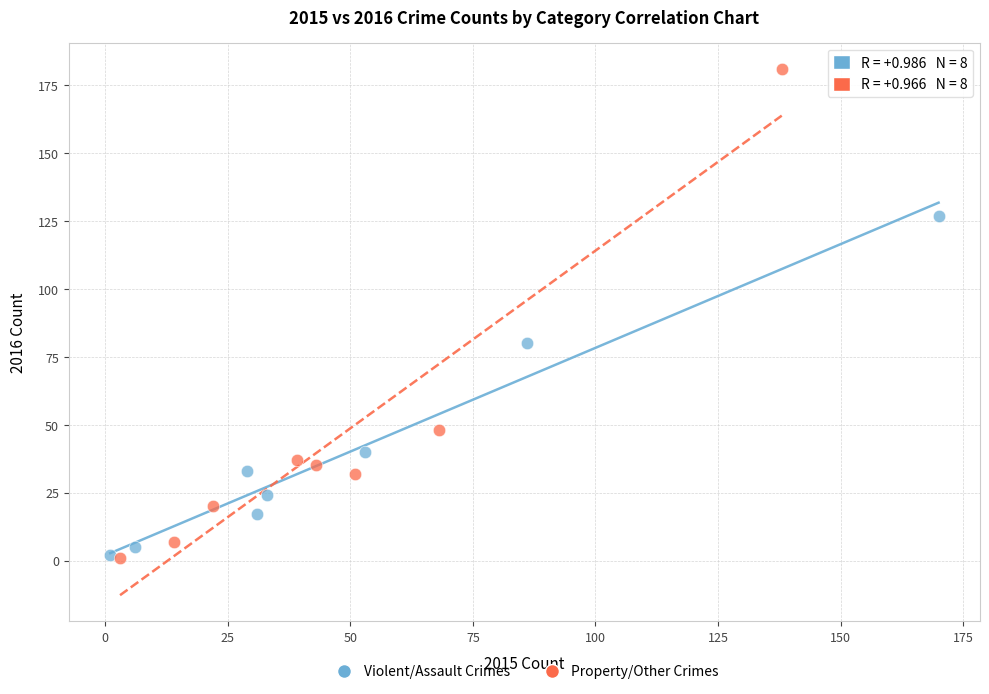

Which series reaches the maximum Y coordinate?

Property/Other Crimes